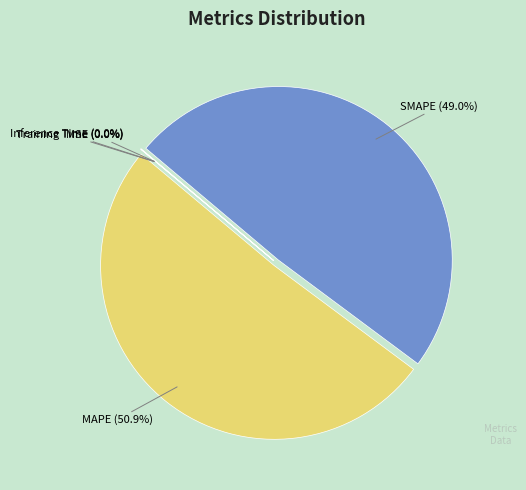

Combined, do SMAPE and MAPE account for over 50%?

Yes